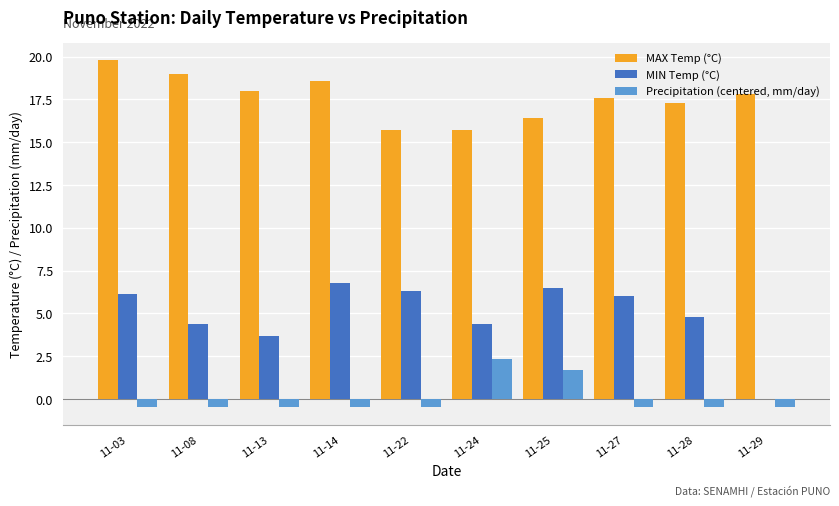

Which series has the largest total across all categories?

MAX Temp (°C)